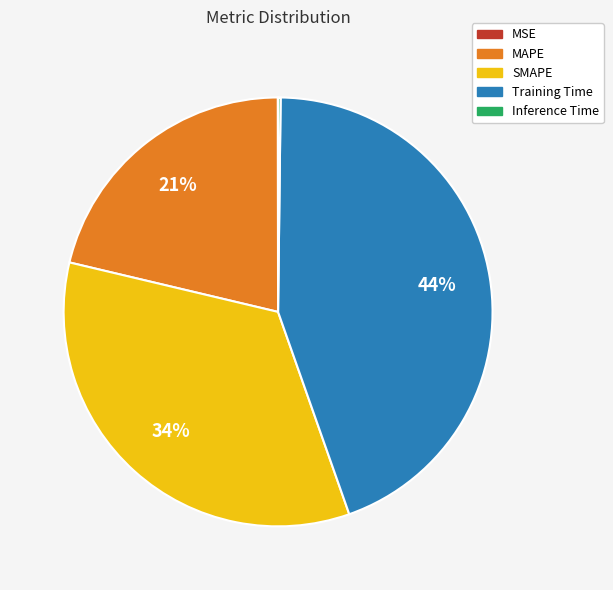

Is it true that SMAPE is 34% of the pie?

True